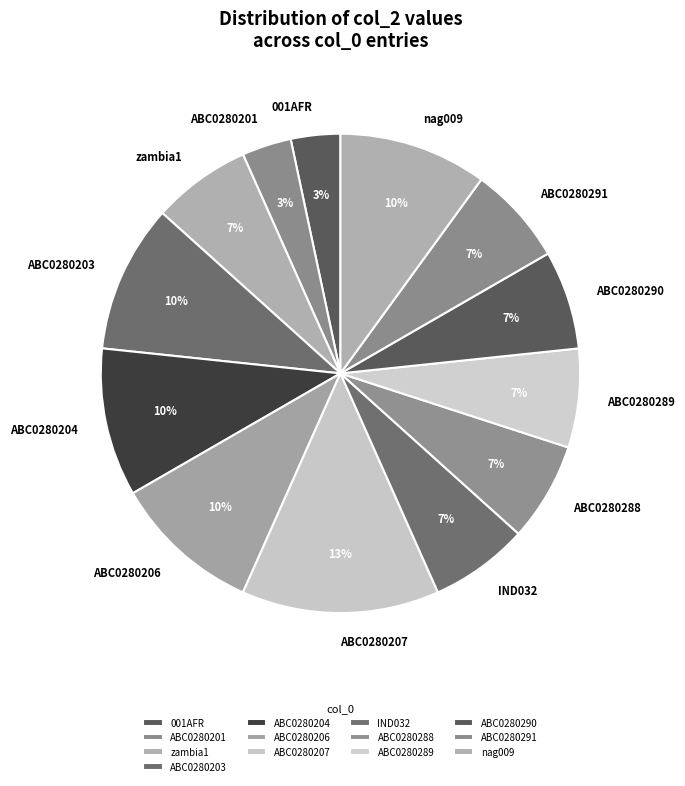

Approximately how many times larger is the value at ABC0280289 compared to nag009?

0.7